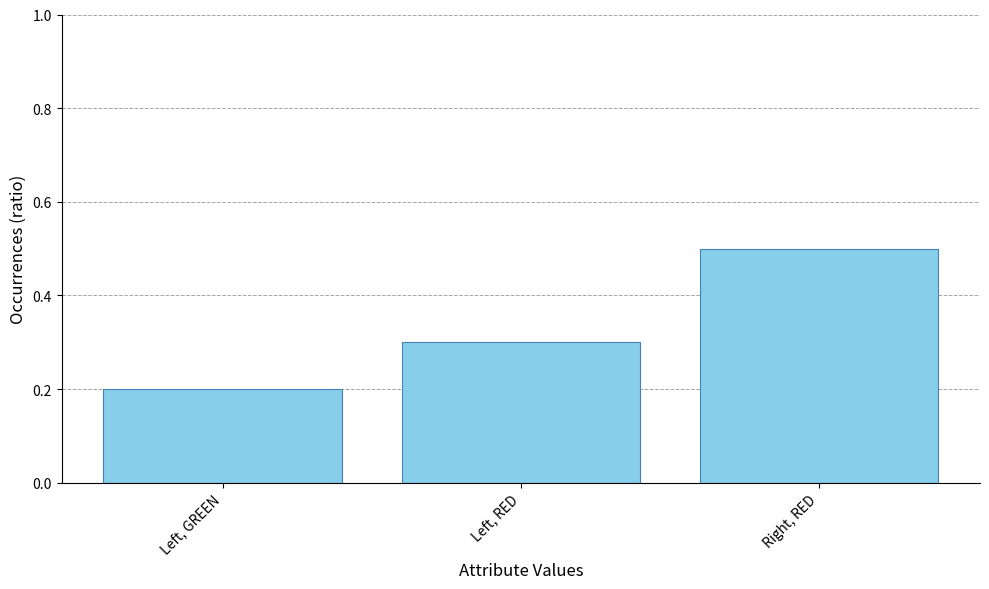

What is the value of the 1st bar from the left?

0.2